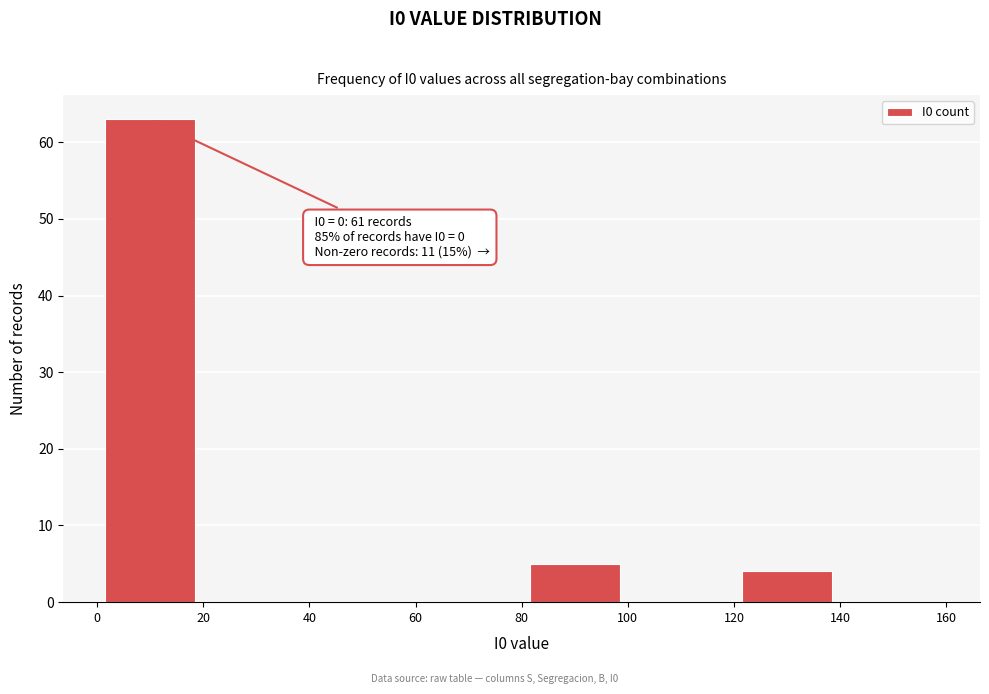

Which range on the x-axis has the tallest bar?

0 to 20